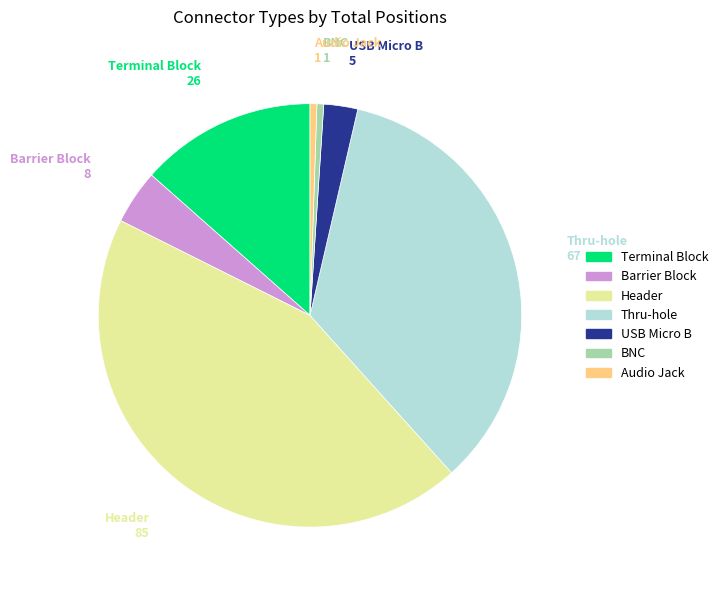

How many segments does this pie chart have?

7